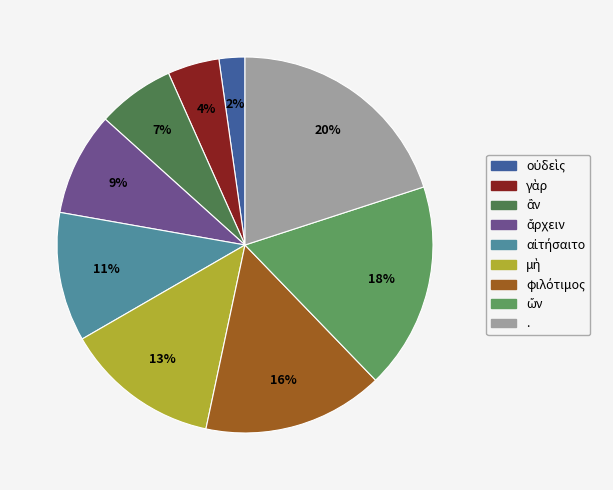

How many slices are in this pie chart?

9